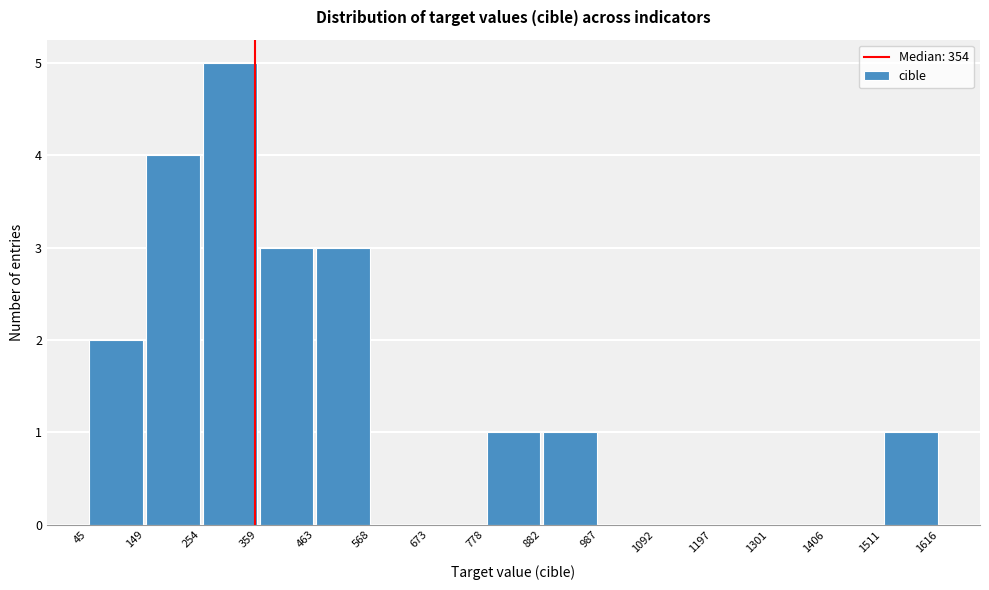

Reading left to right, list every bar in this chart as the range it spans on the x-axis followed by its height. The values are not printed on the chart, so give them approximately, as read against the axis.

45 to 149: 2
149 to 254: 4
254 to 359: 5
359 to 463: 3
463 to 568: 3
568 to 673: 0
673 to 778: 0
778 to 882: 1
882 to 987: 1
987 to 1092: 0
1092 to 1197: 0
1197 to 1301: 0
1301 to 1406: 0
1406 to 1511: 0
1511 to 1616: 1